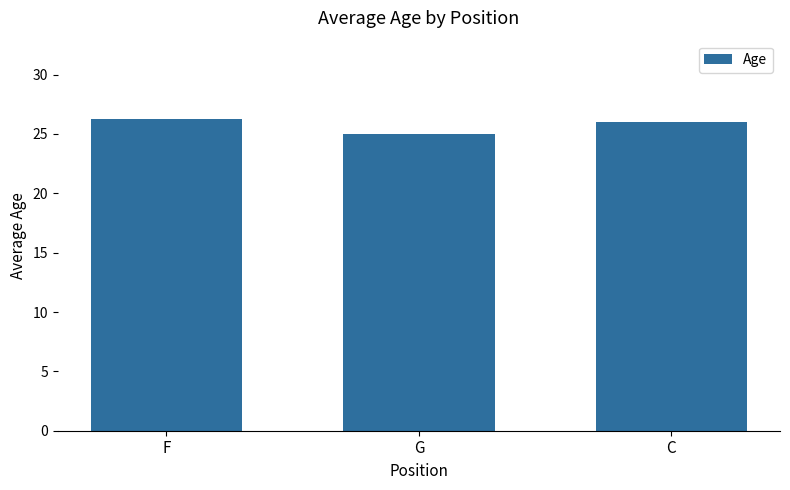

List the labels in order of value, largest first.

F, C, G